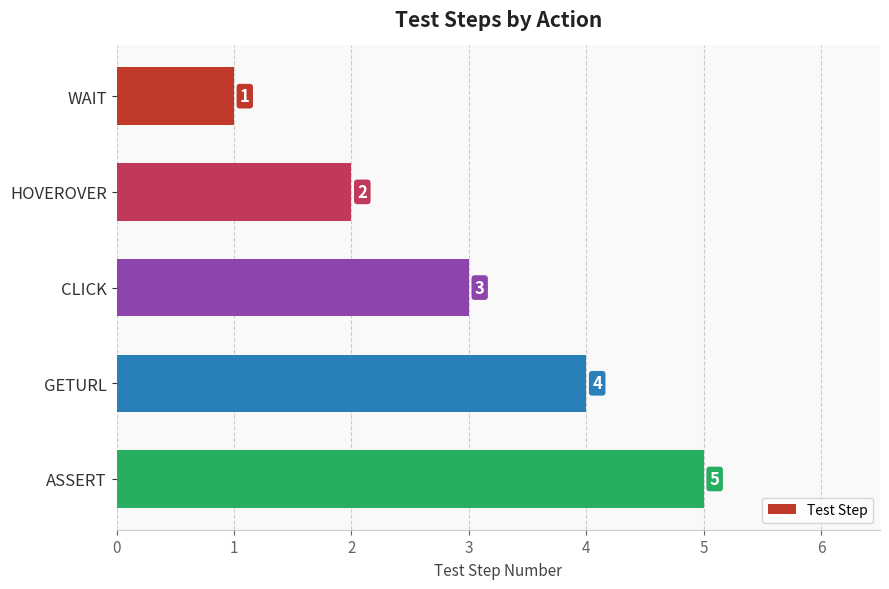

Are the bars horizontal?

Yes